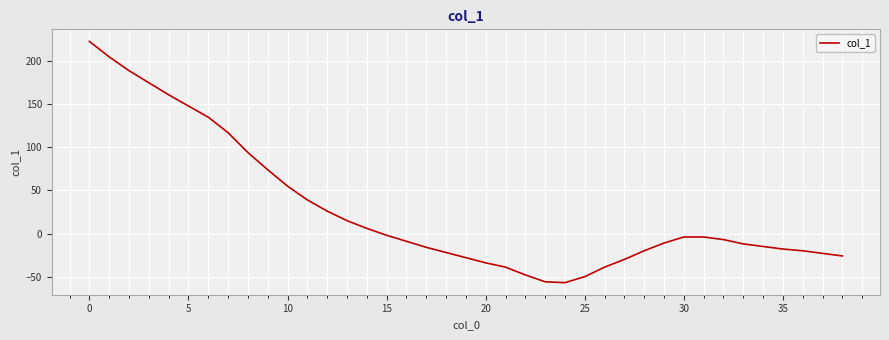

What is the difference between the maximum and minimum values?

280